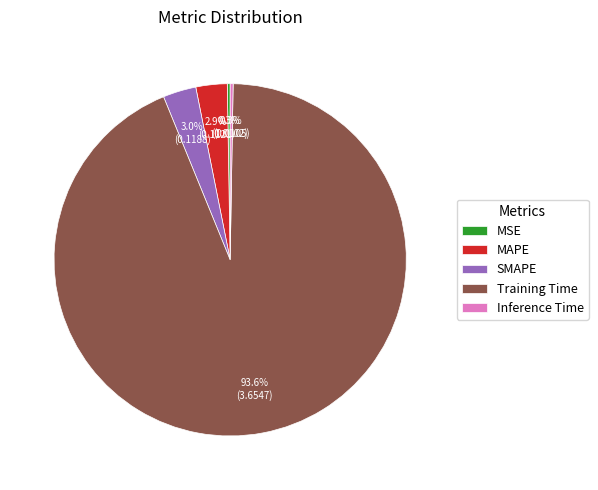

Does Training Time represent more than half of the total?

Yes